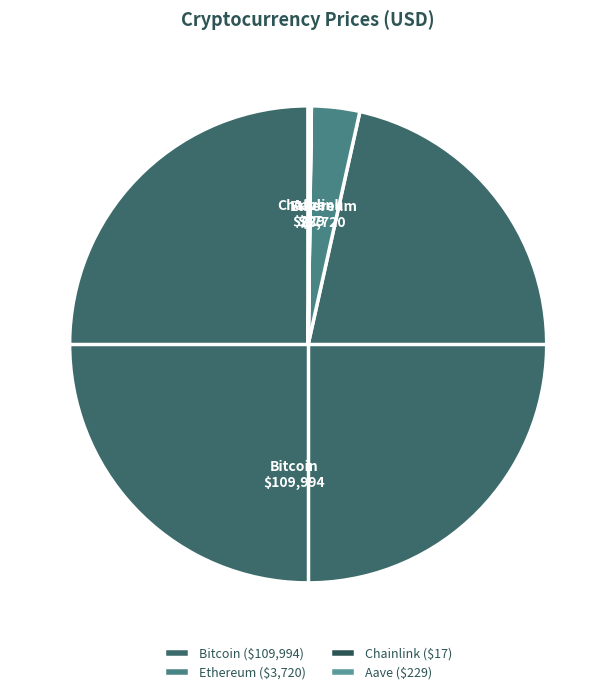

The Bitcoin slice represents 84% of the pie. True or false?

False